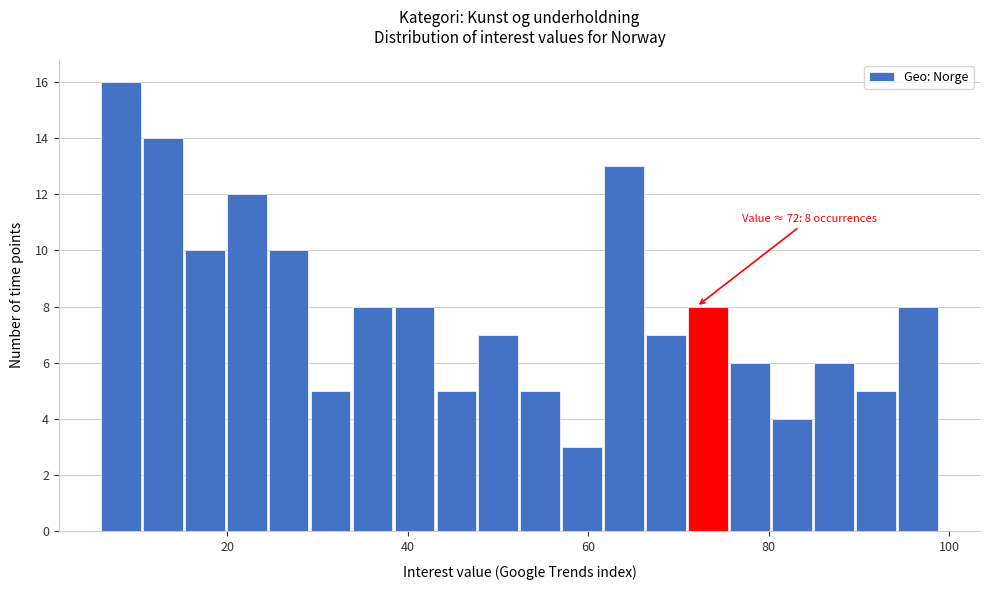

Around what value on the x-axis is the tallest bar? Give the approximate position of its centre, as read against the axis.

8